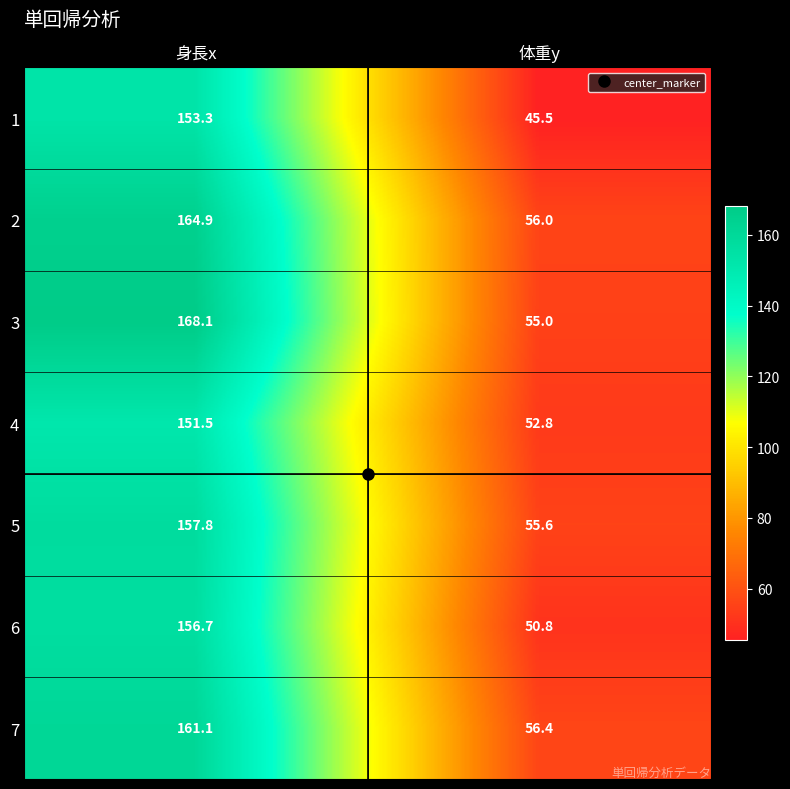

What is the average value of the 7 series?

108.8